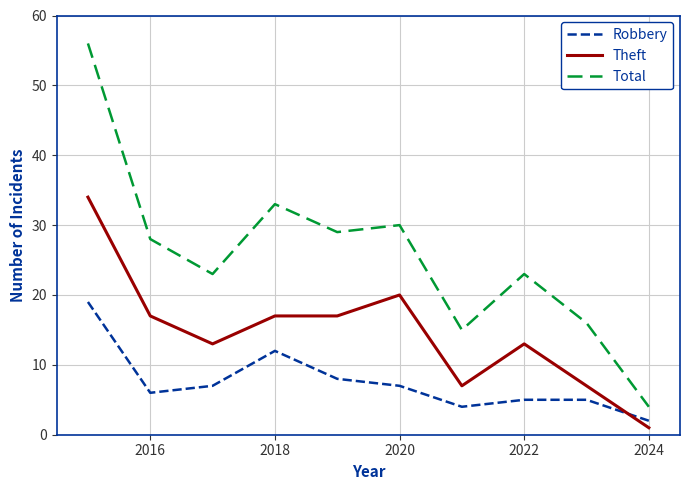

List the series in order of their peak value, lowest first.

Robbery, Theft, Total